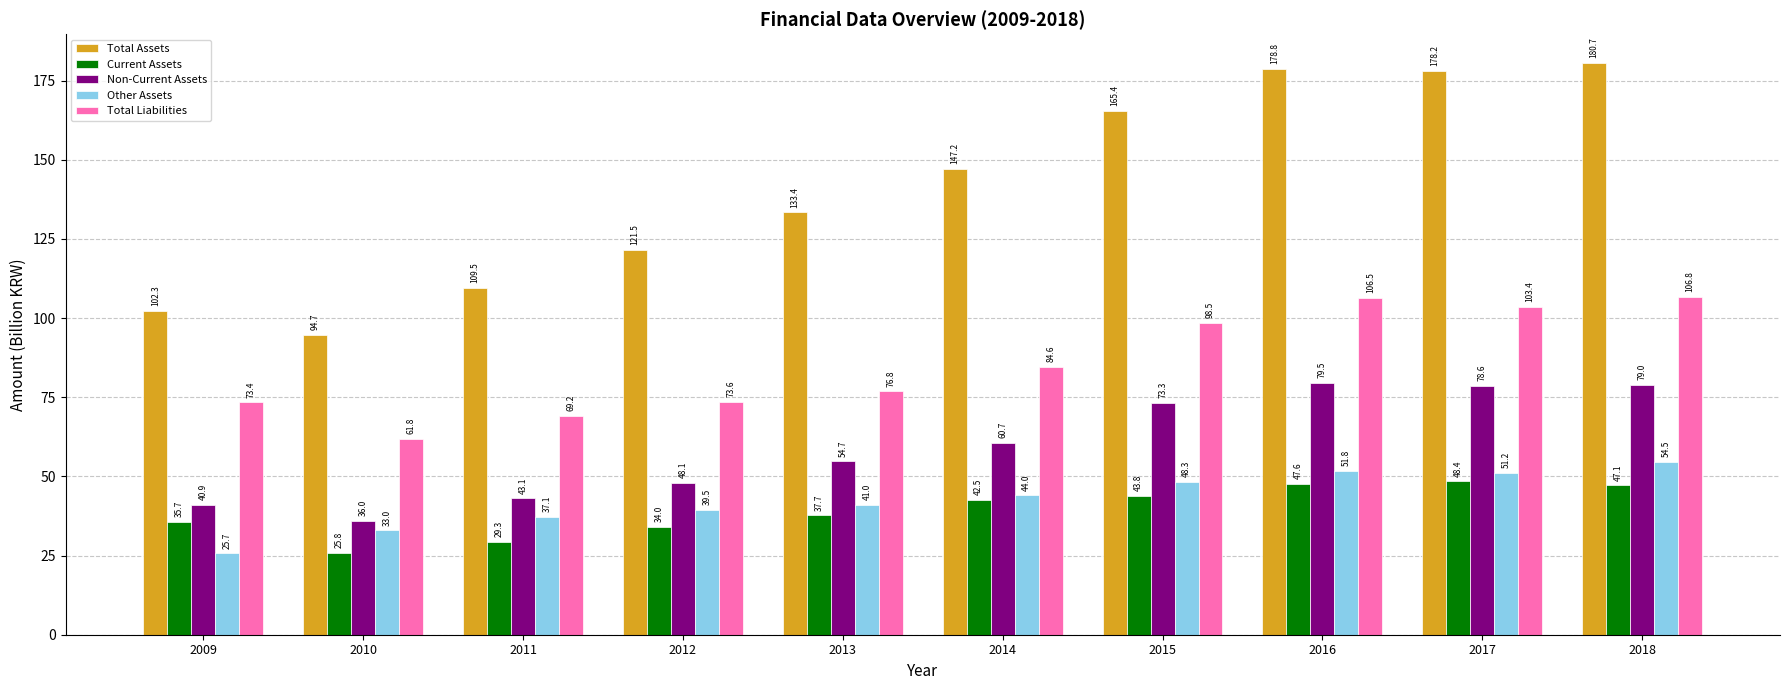

Where does the Total Liabilities series first go above 84?

2014